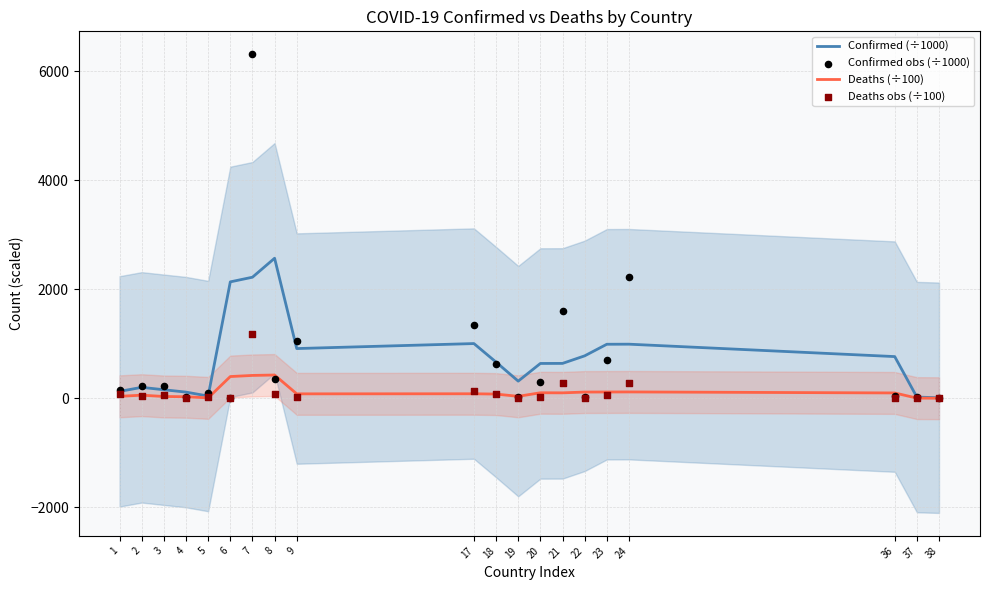

At which category is the sum across all series the highest?

7